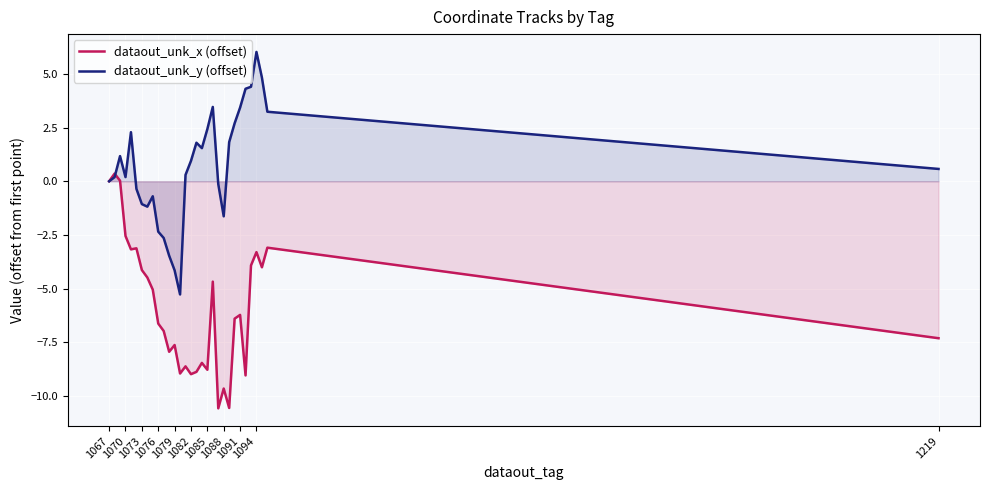

What is the minimum value for dataout_unk_y (offset)?

-5.3